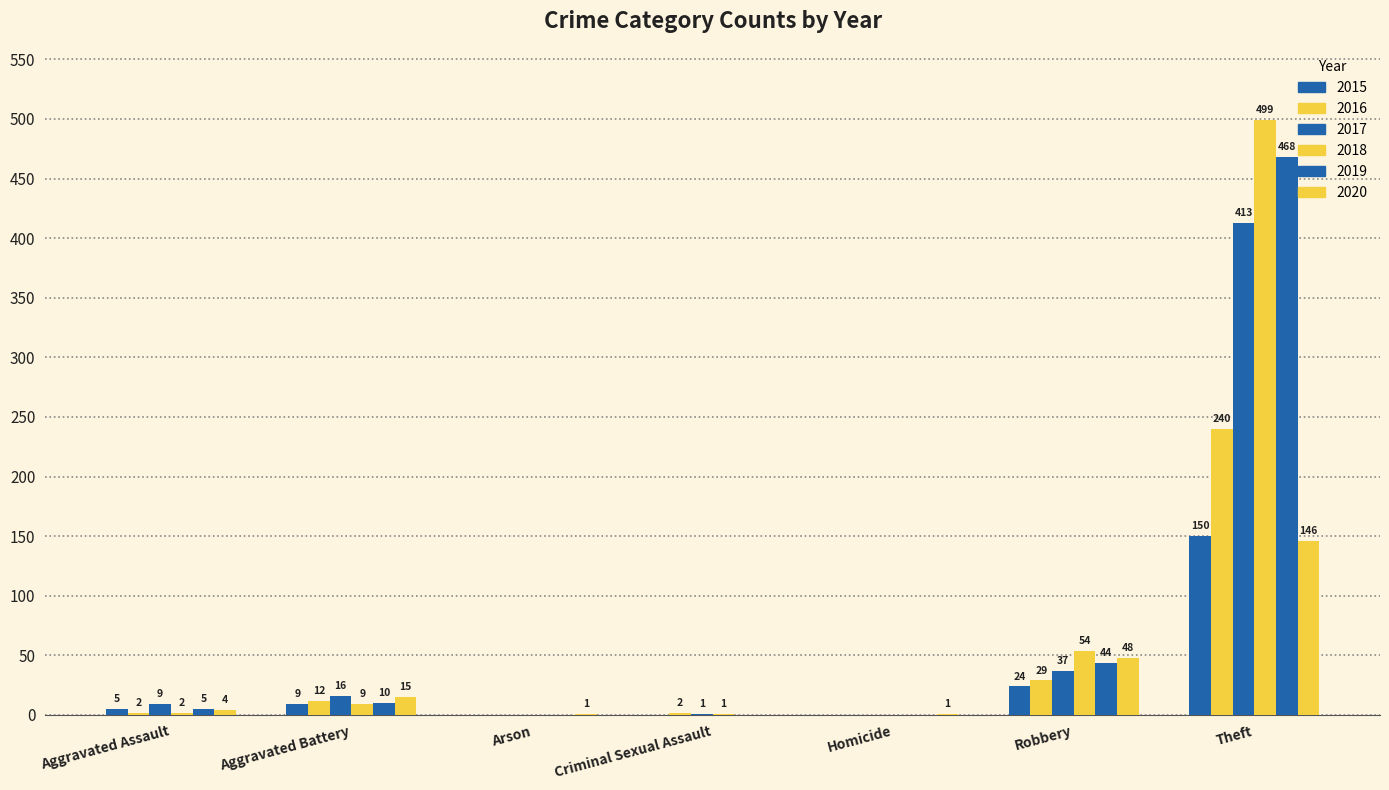

How many groups of bars are there?

7